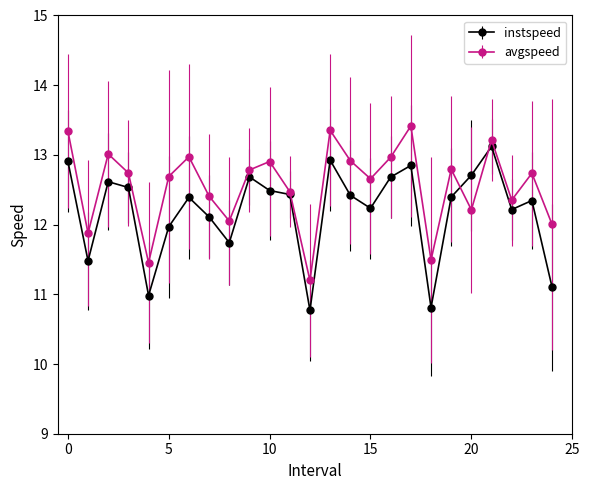

True or false: avgspeed has more than 2 interior local peaks.

True